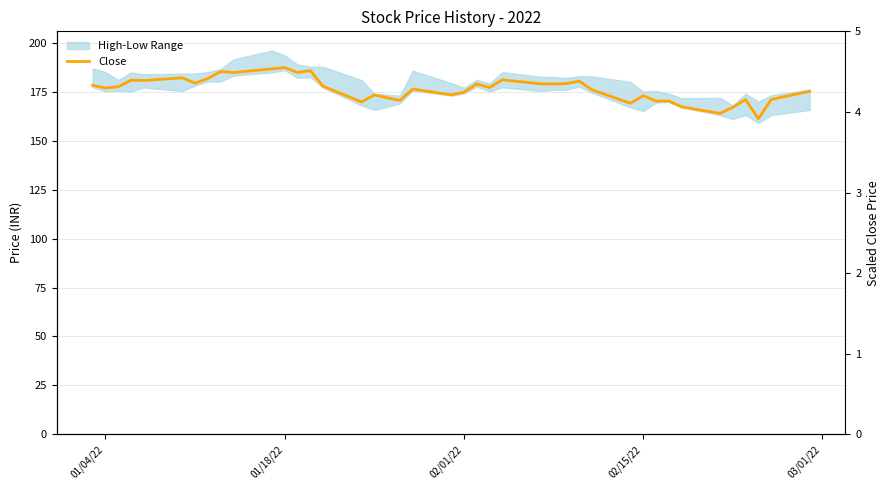

What is the difference between the maximum and minimum values?

26.2